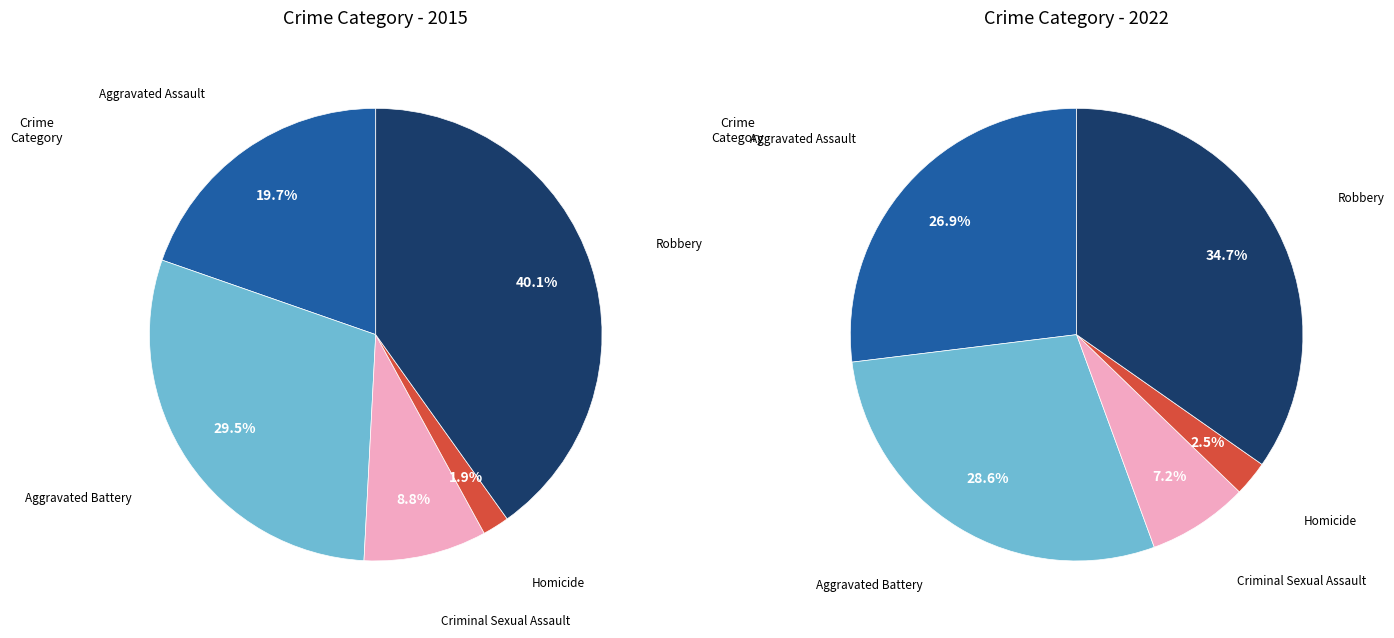

Which category has the smallest portion of the pie?

Homicide